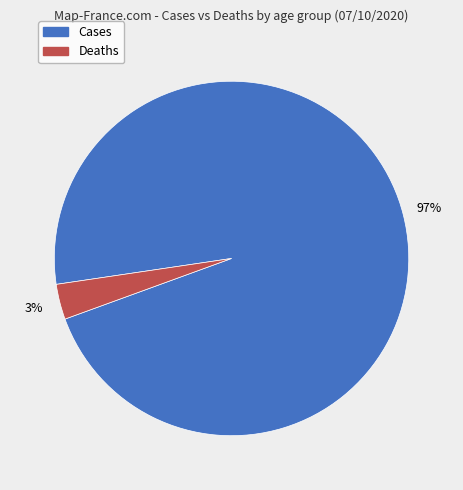

To the nearest percent, what is the average slice percentage?

50%